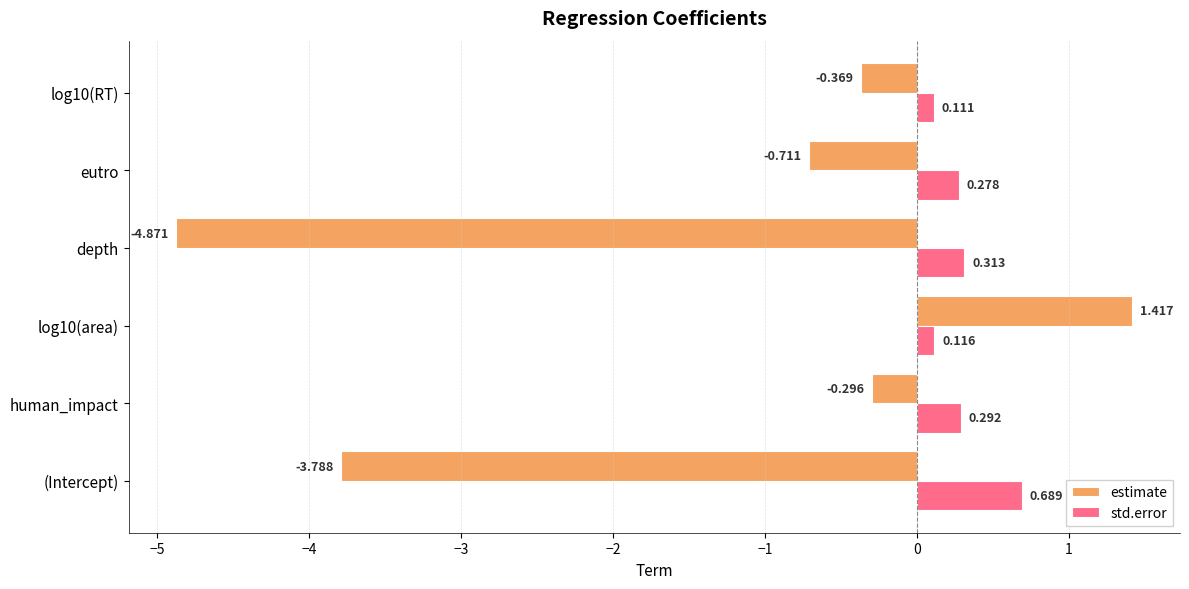

What is the average value of the estimate series?

-1.4